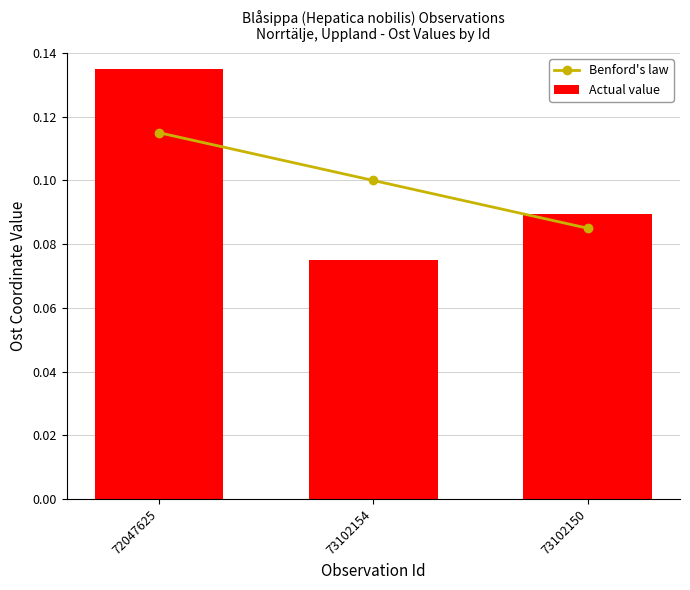

The value of Actual value at 73102154 is 0.1. True or false?

True